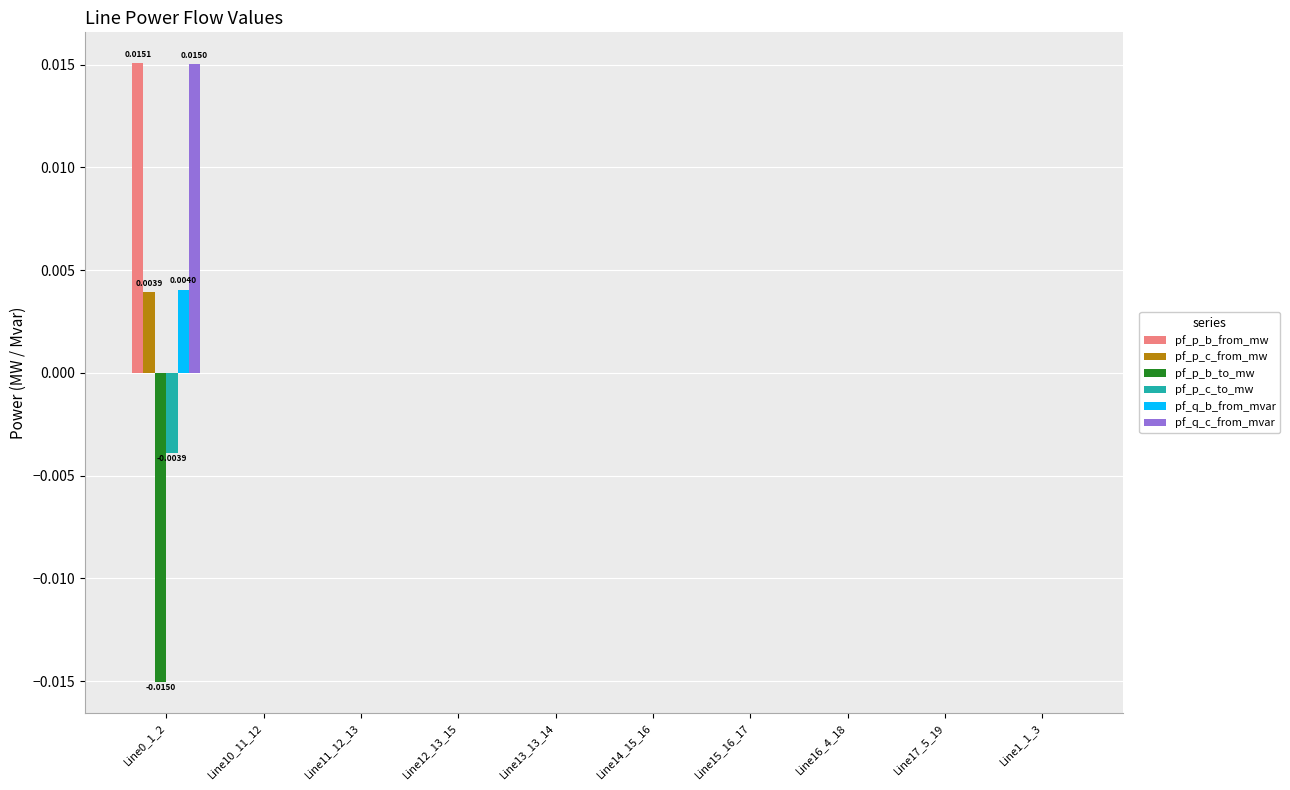

Count the number of categories in the chart.

10